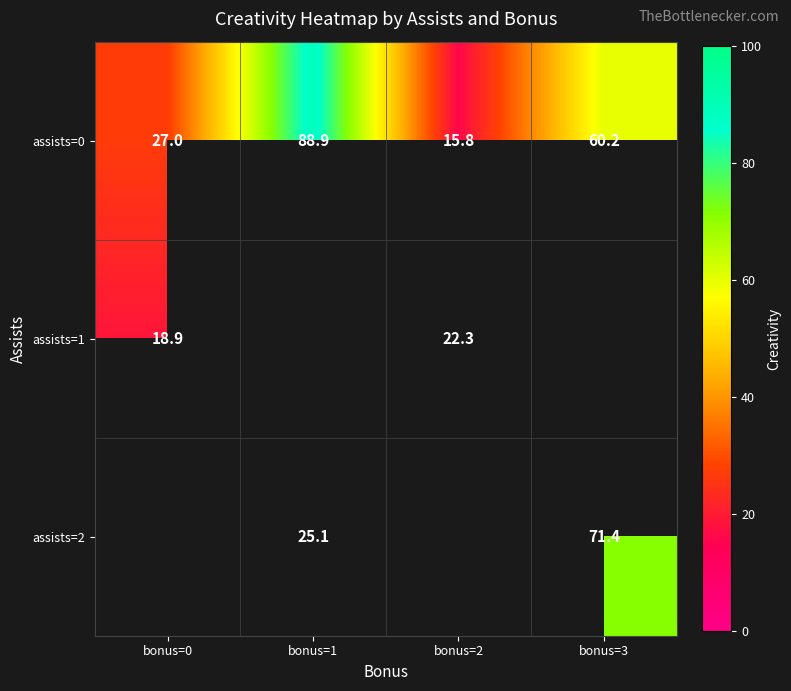

Is the value of assists=1 at bonus=0 greater than the value of assists=0 at bonus=3?

No